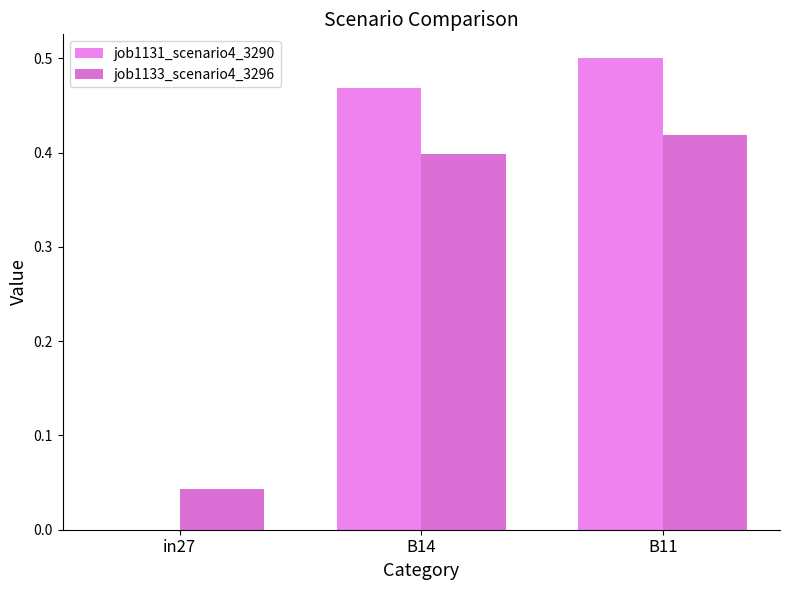

True or false: job1133_scenario4_3296 has a value of 0.0 at in27.

True